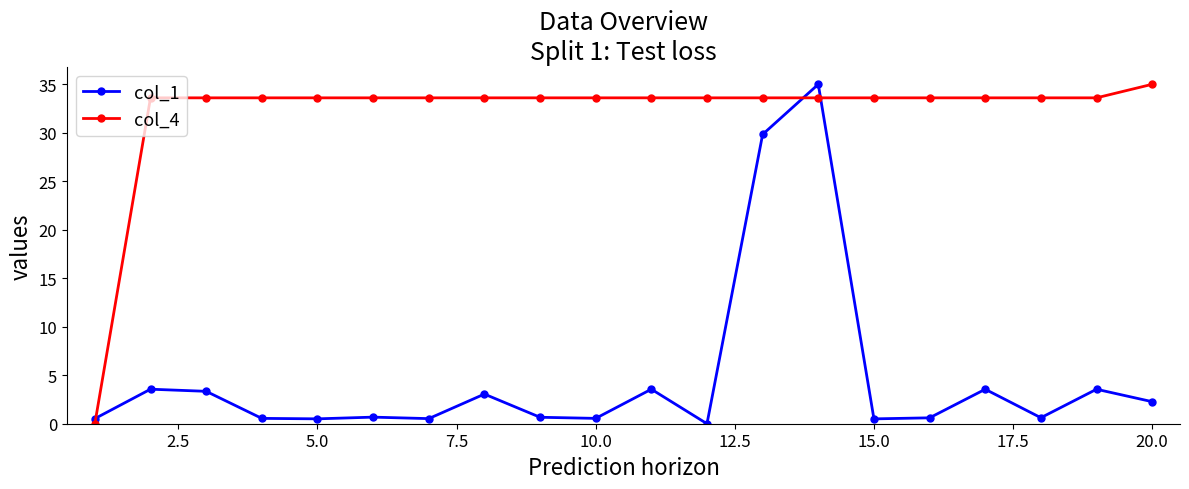

Which series has the largest total across all categories?

col_4